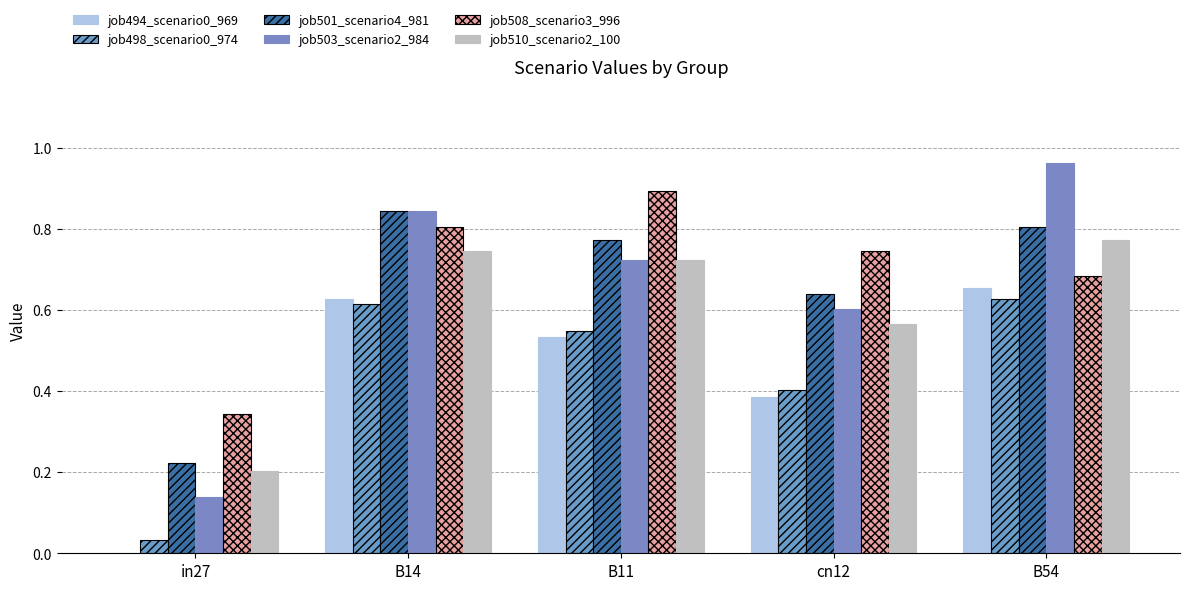

What is the minimum value for job501_scenario4_981?

0.2